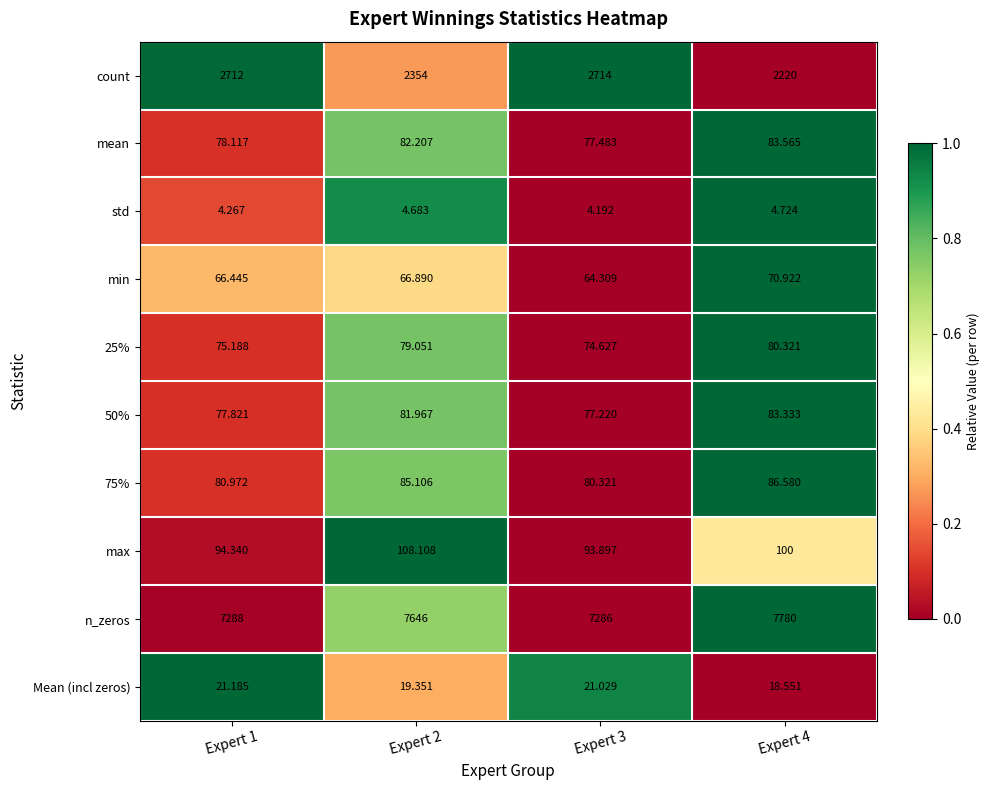

Is the value of count at Expert 2 greater than the value of mean at Expert 3?

Yes